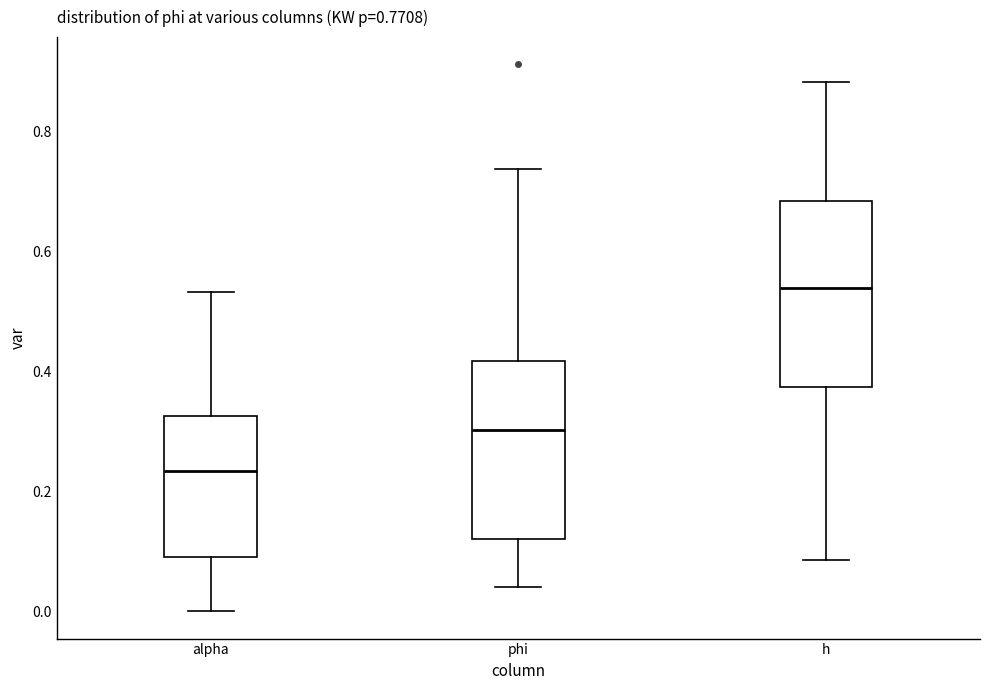

Which box has the lowest median line?

alpha